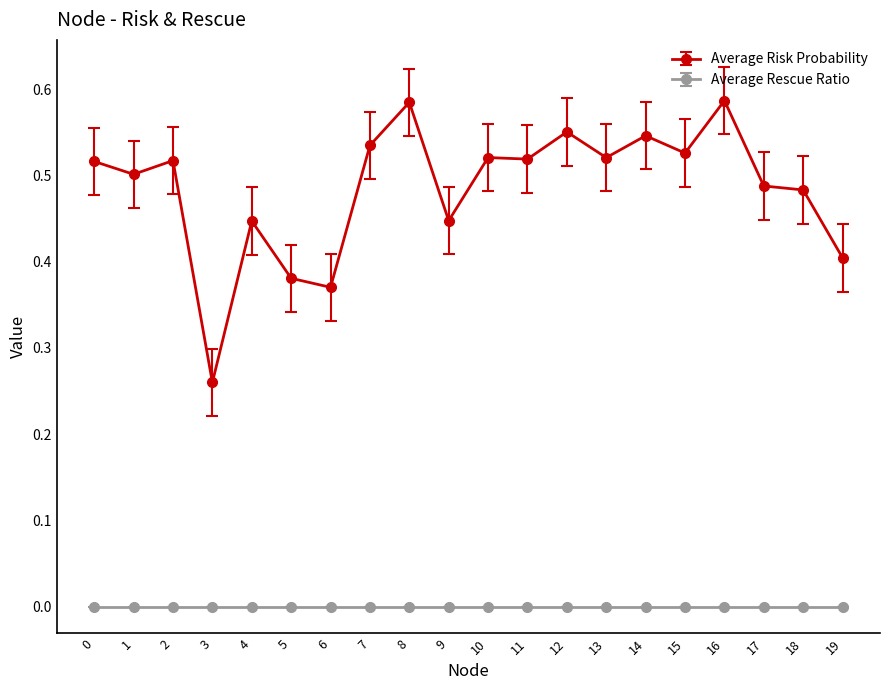

What is the sum of all Average Risk Probability values?

9.7